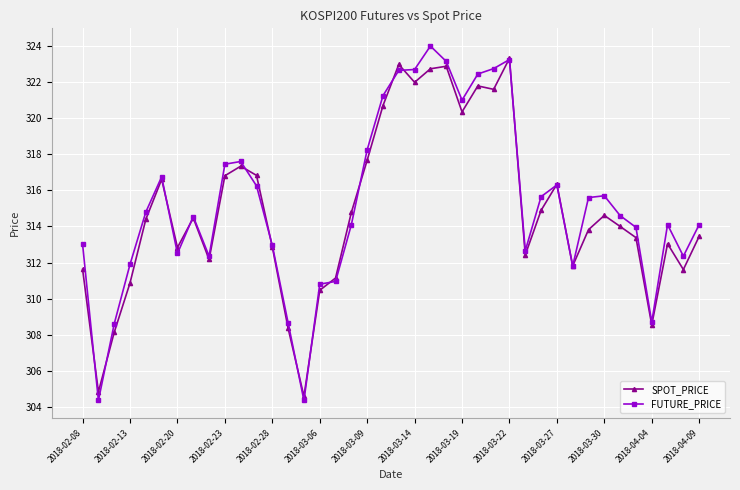

Which series has the widest spread of values?

FUTURE_PRICE